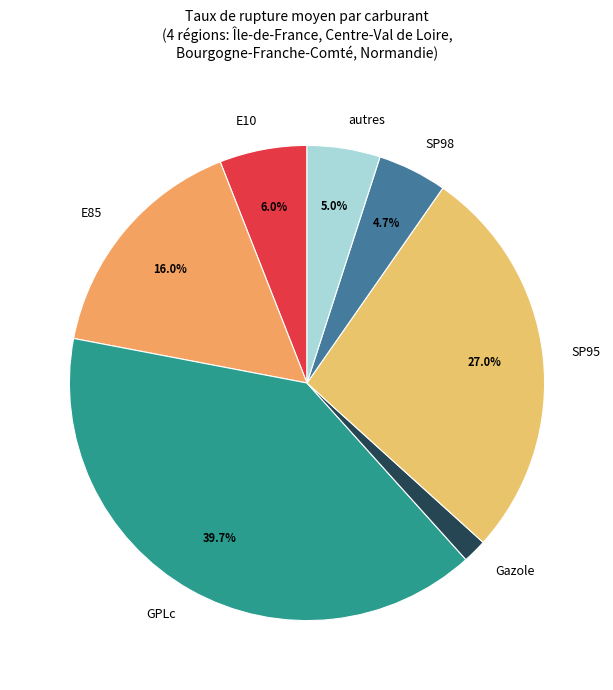

Which slice is the smallest?

Gazole